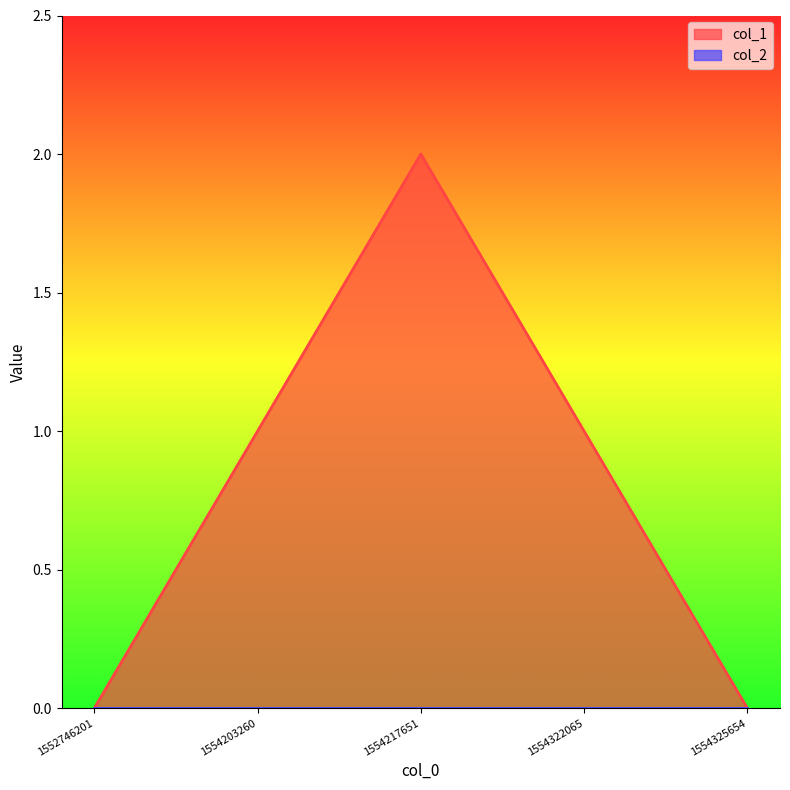

True or false: the data has more than 0 interior local peaks.

True